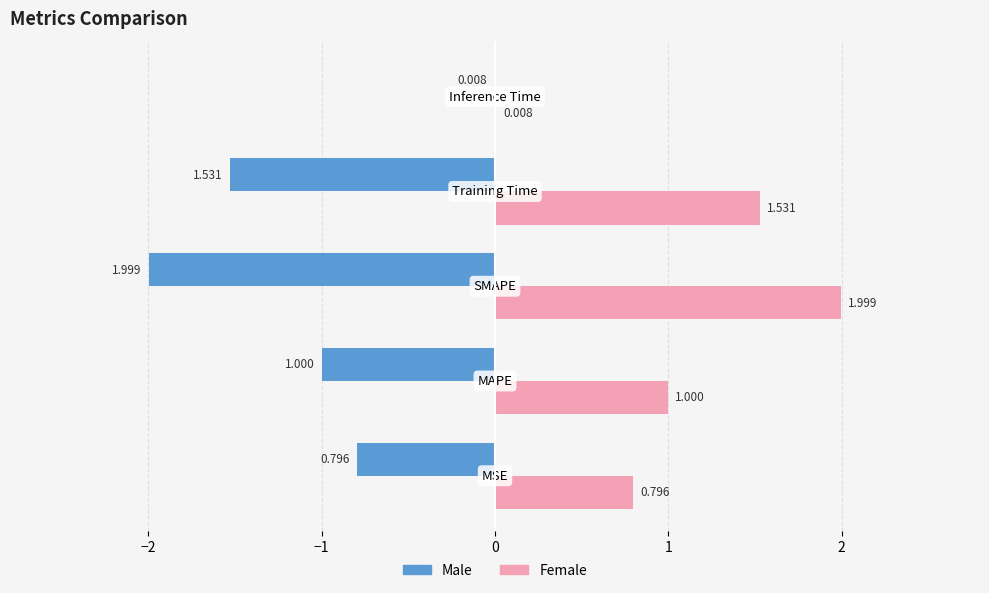

What are all the series names shown in the legend?

Male, Female